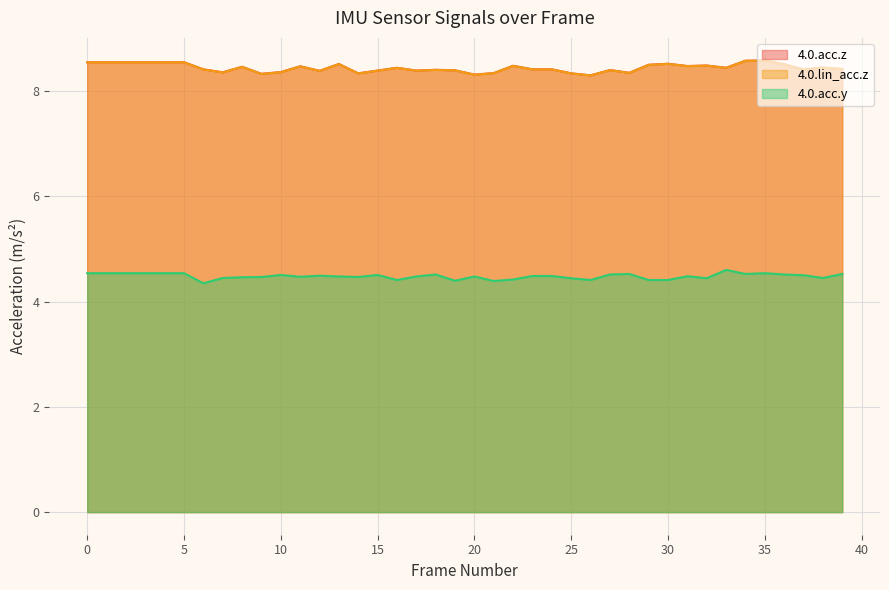

At how many categories does at least one series exceed 4?

40